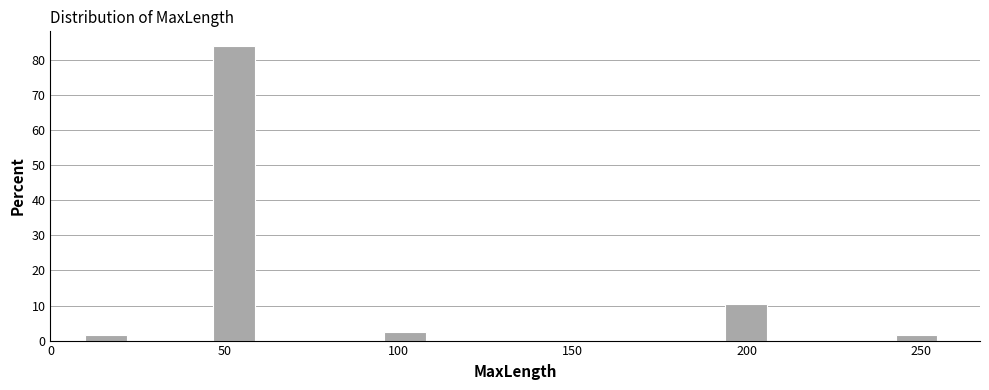

Around what value on the x-axis is the tallest bar? Give the approximate position of its centre, as read against the axis.

55